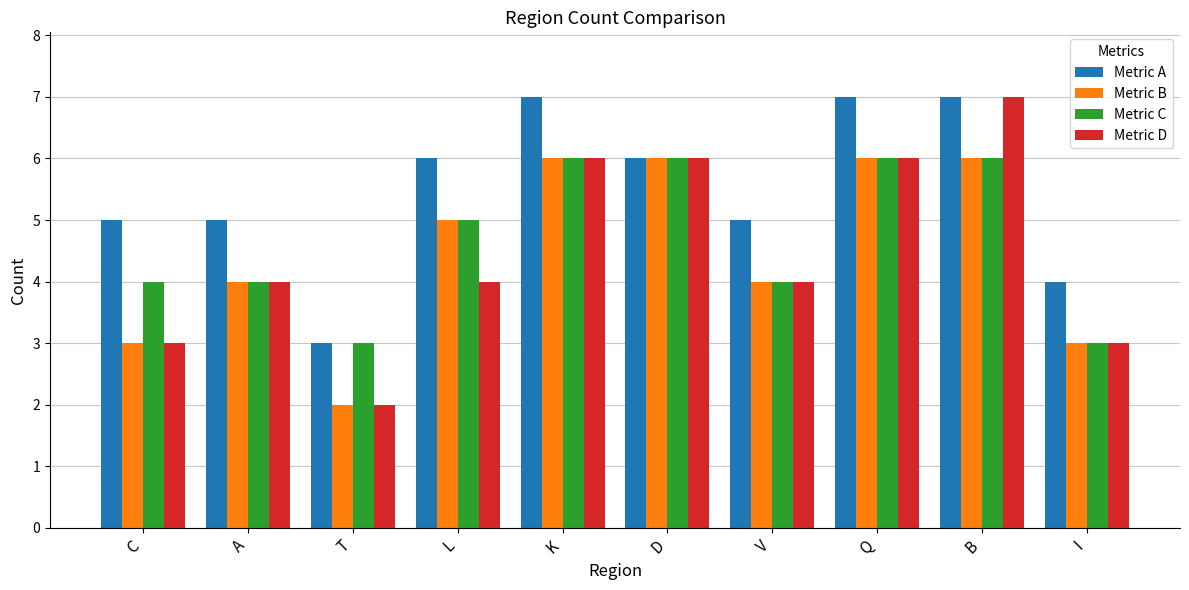

What is the sum of the Metric D values at Q and A?

10